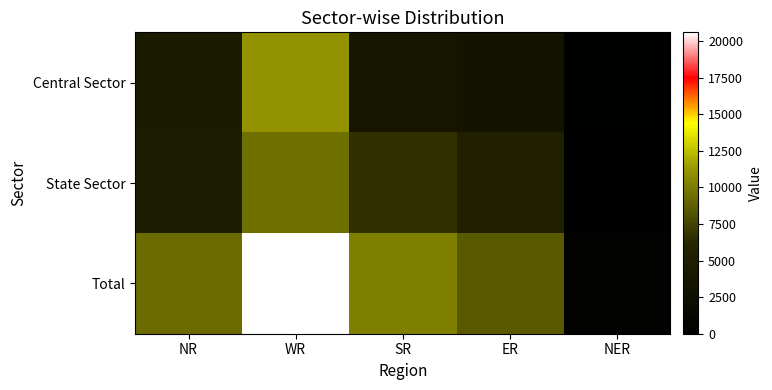

What is the total value across all series at ER?

16928